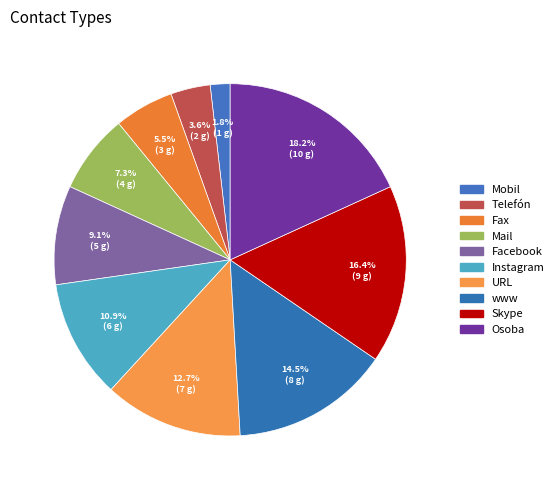

True or false: Mail accounts for 7% of the total.

True